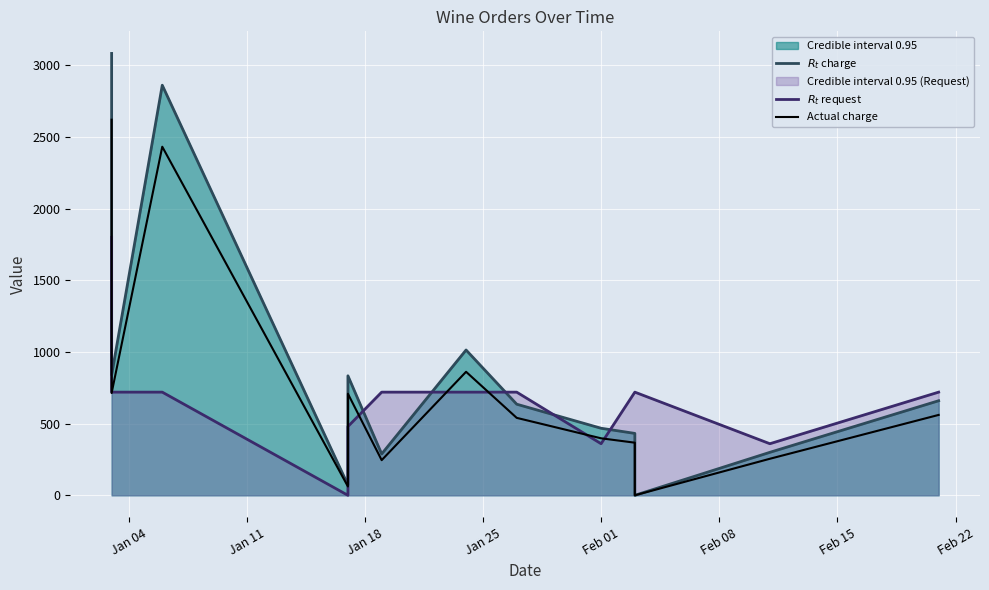

Which series has the largest total across all categories?

$R_t$ charge